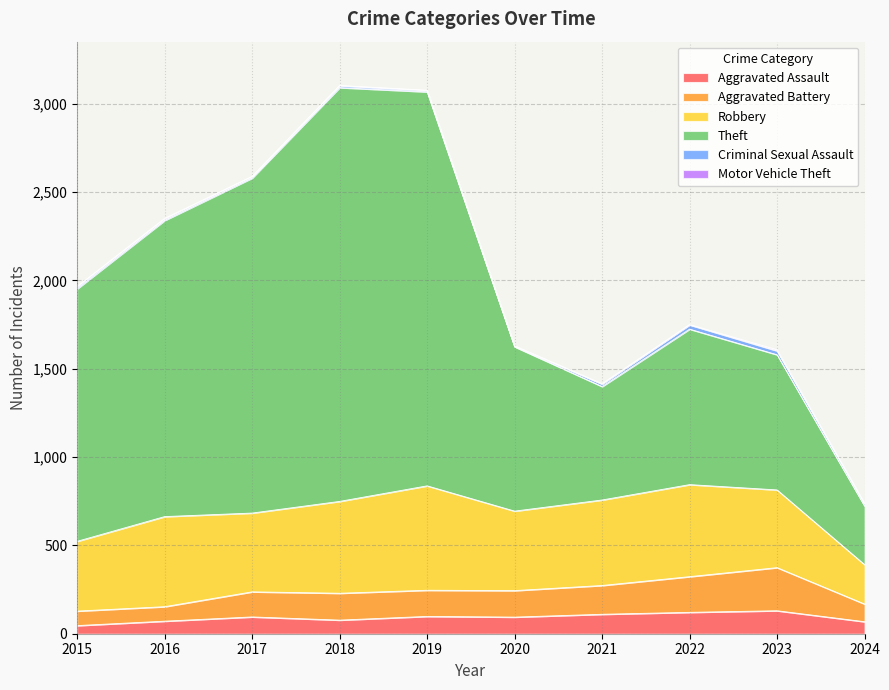

What is the value of the Aggravated Assault point at the 1st from the left?

46